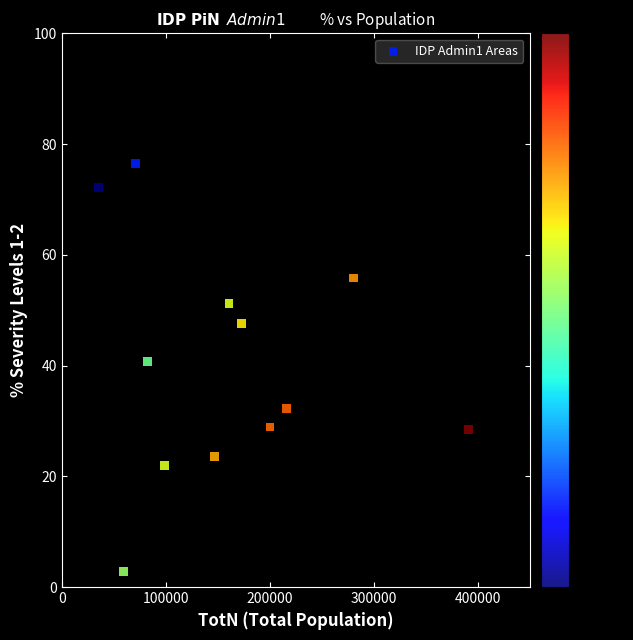

What is the average X value?

159739.3